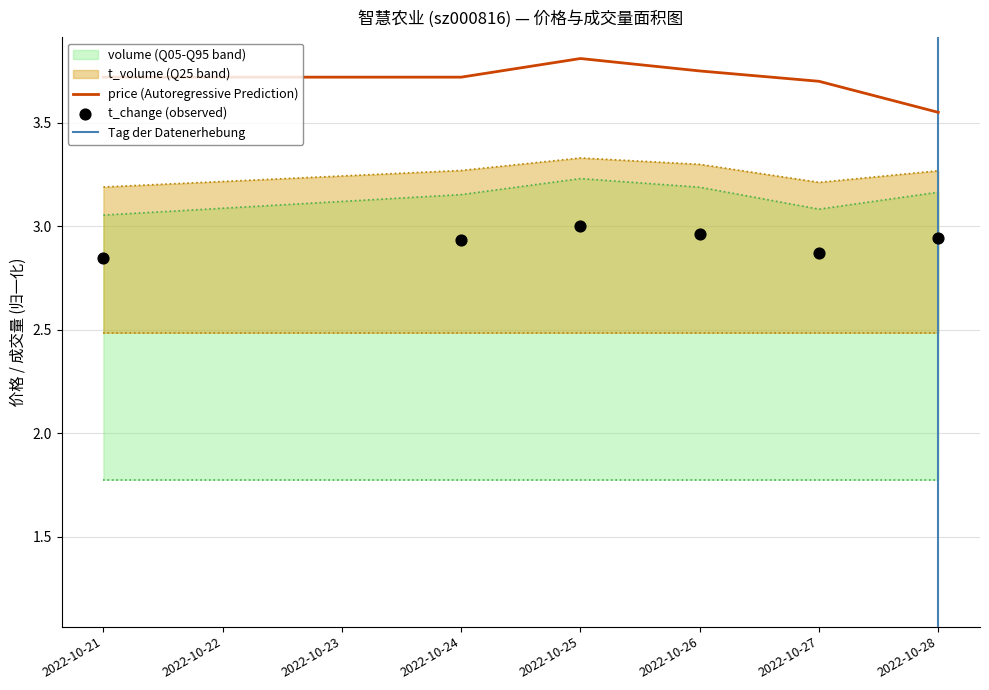

What is the total value across all series at 2022-10-24?

13.1